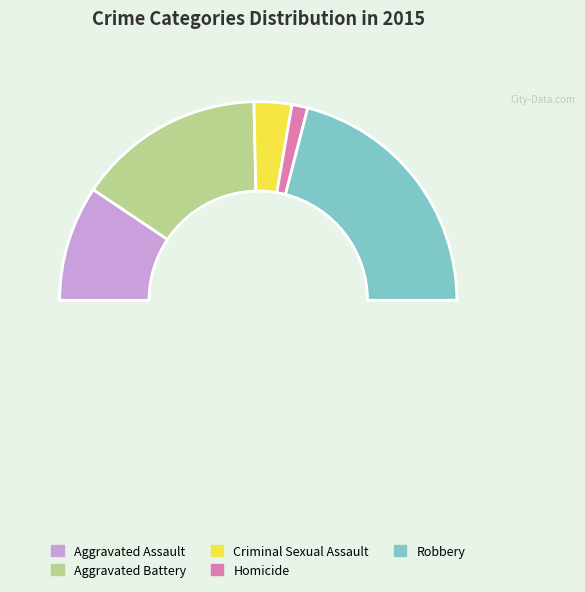

Combined, what portion of the pie is Criminal Sexual Assault and Robbery?

48.1%